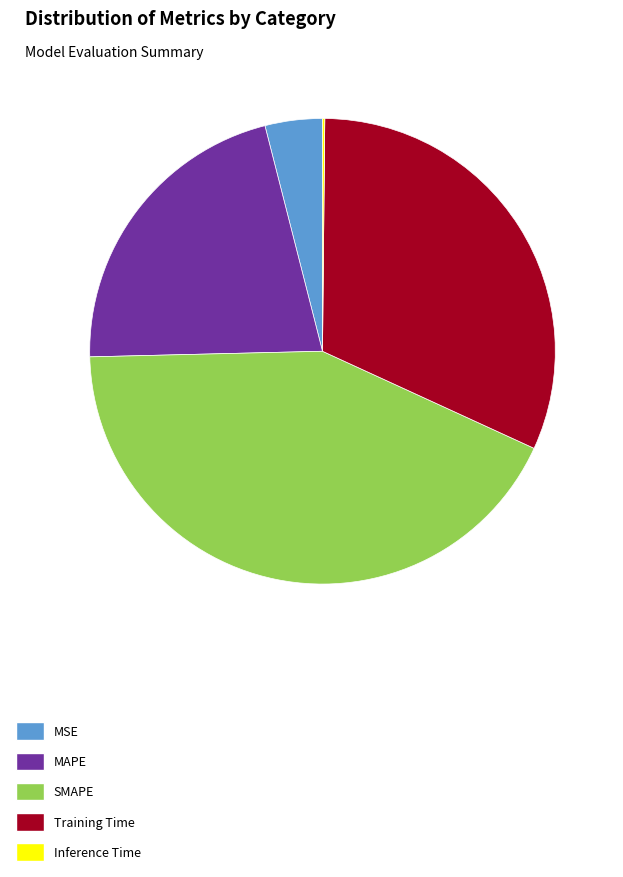

The SMAPE slice represents 33% of the pie. True or false?

False